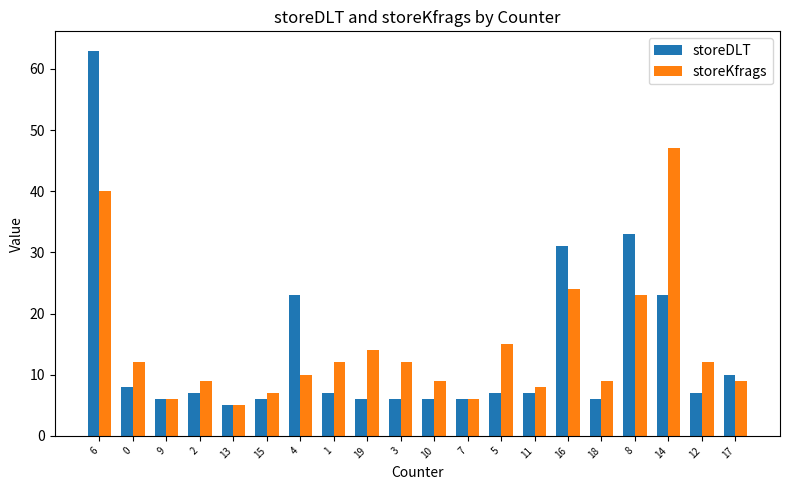

True or false: storeKfrags has a value of 15 at 17.

False